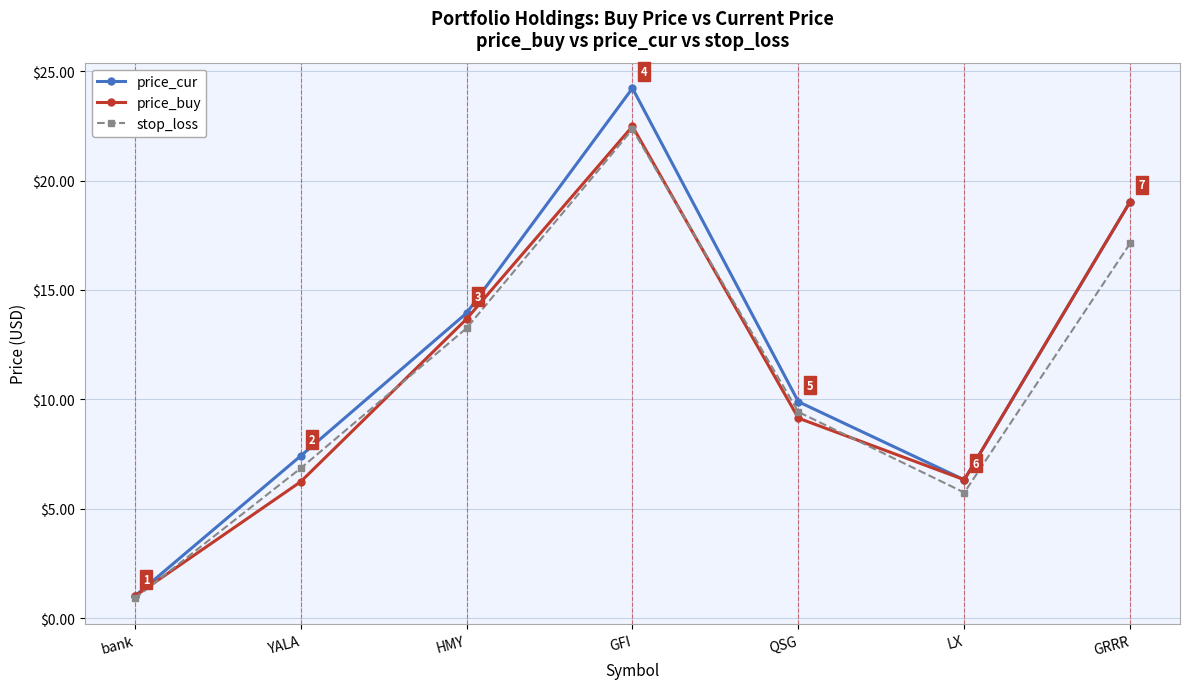

Which label corresponds to the smallest value in the chart?

bank